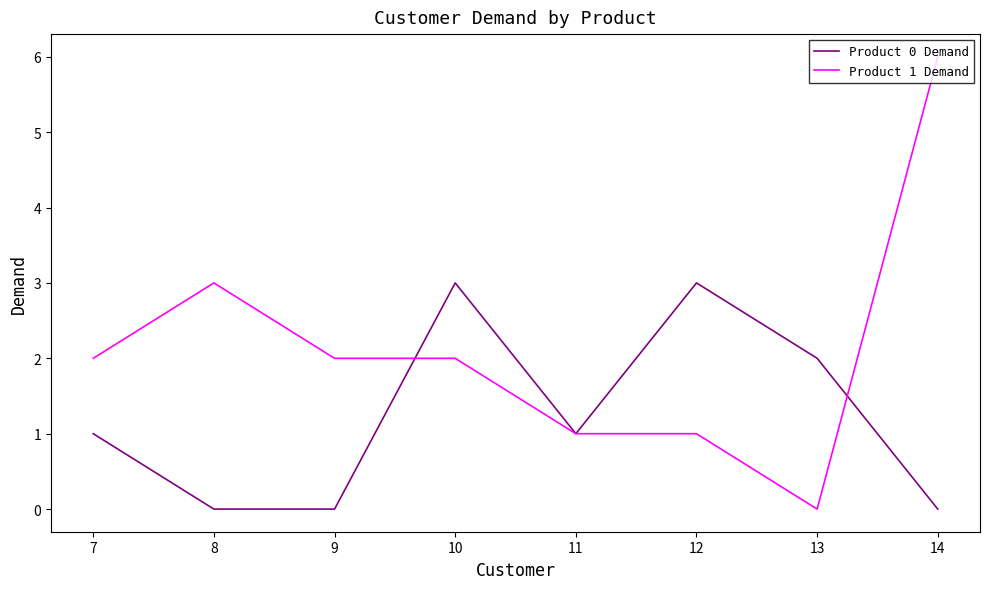

List the series in order of their overall mean, lowest first.

Product 0 Demand, Product 1 Demand